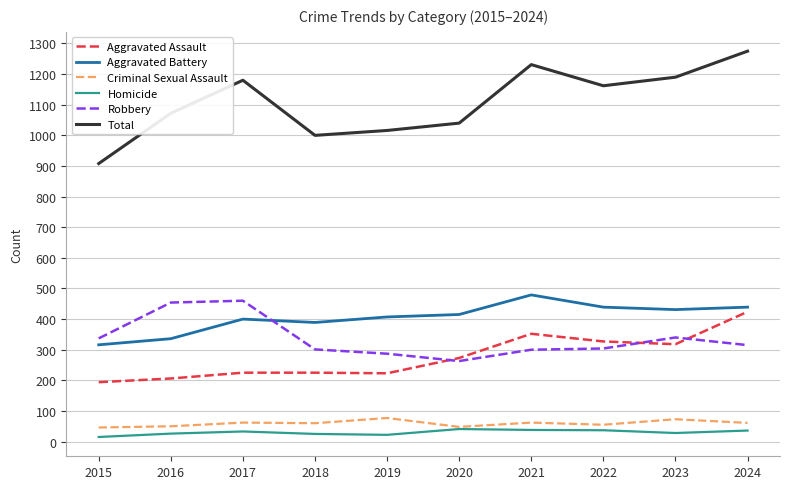

Which label corresponds to the largest value in the chart?

2024